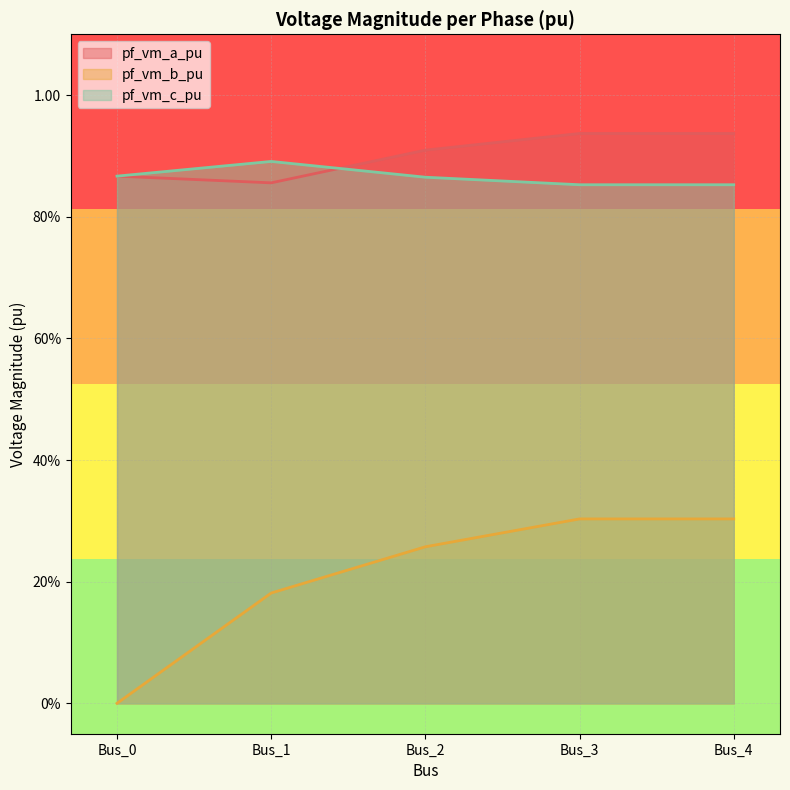

What is the difference between the maximum and minimum values in the pf_vm_b_pu series?

0.3